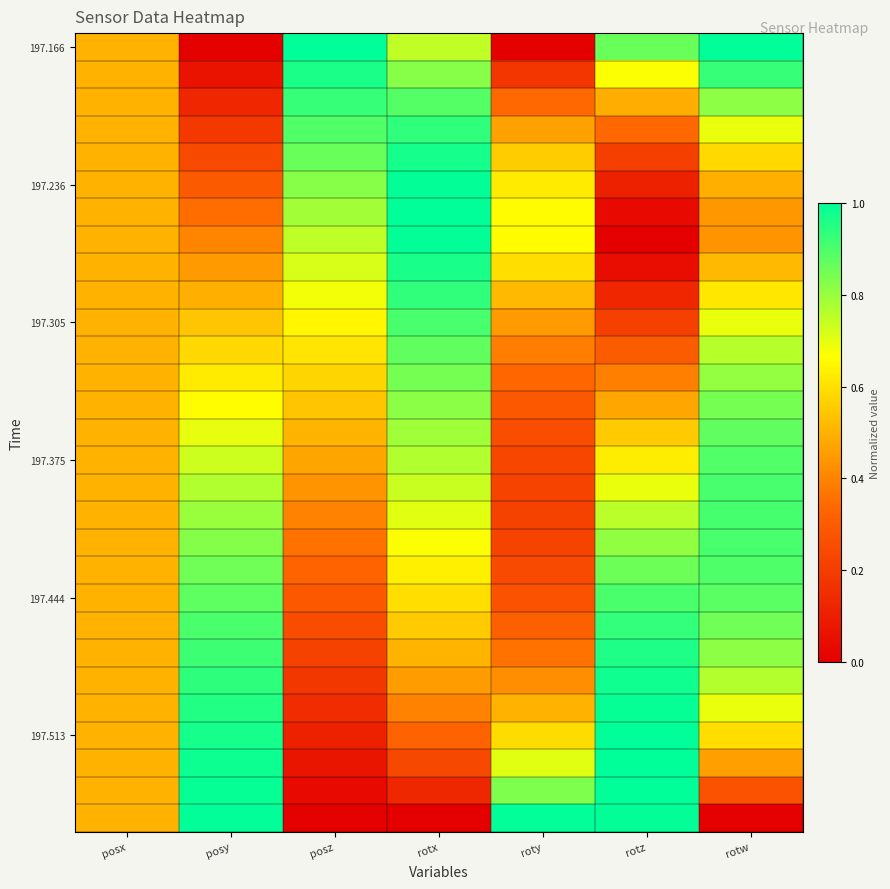

Which series has the largest total across all categories?

197.444